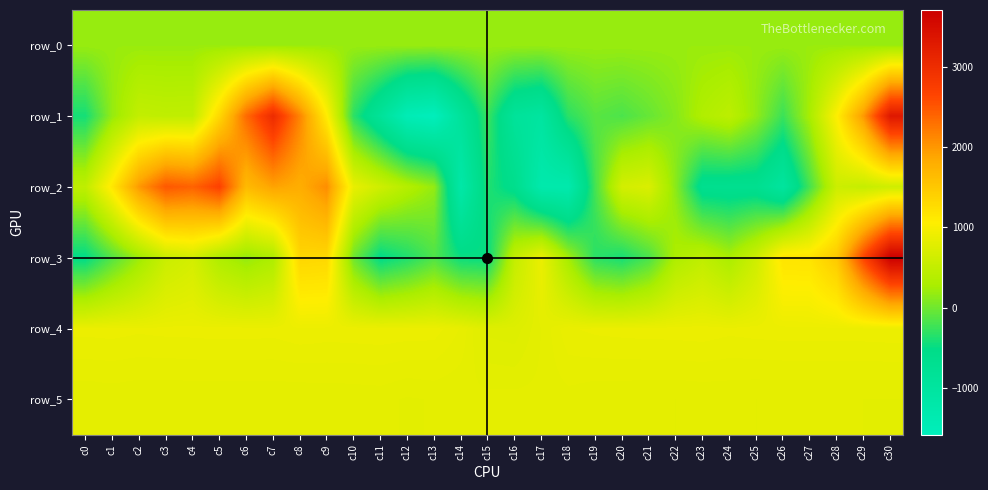

Is the value of row_0 at c18 greater than the value of row_2 at c4?

No